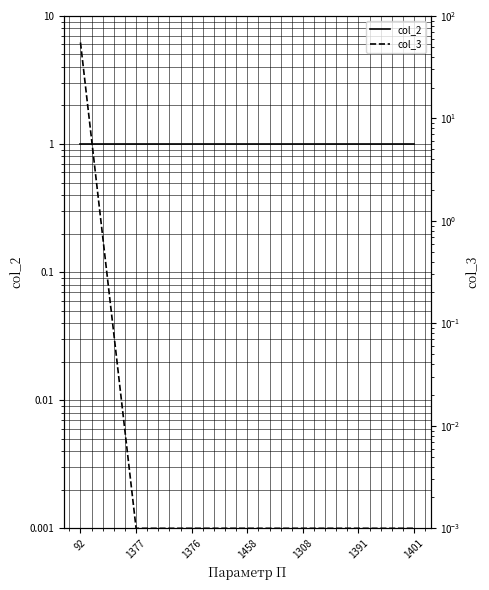

What is the value of the col_2 point at the 3rd from the left?

1.0